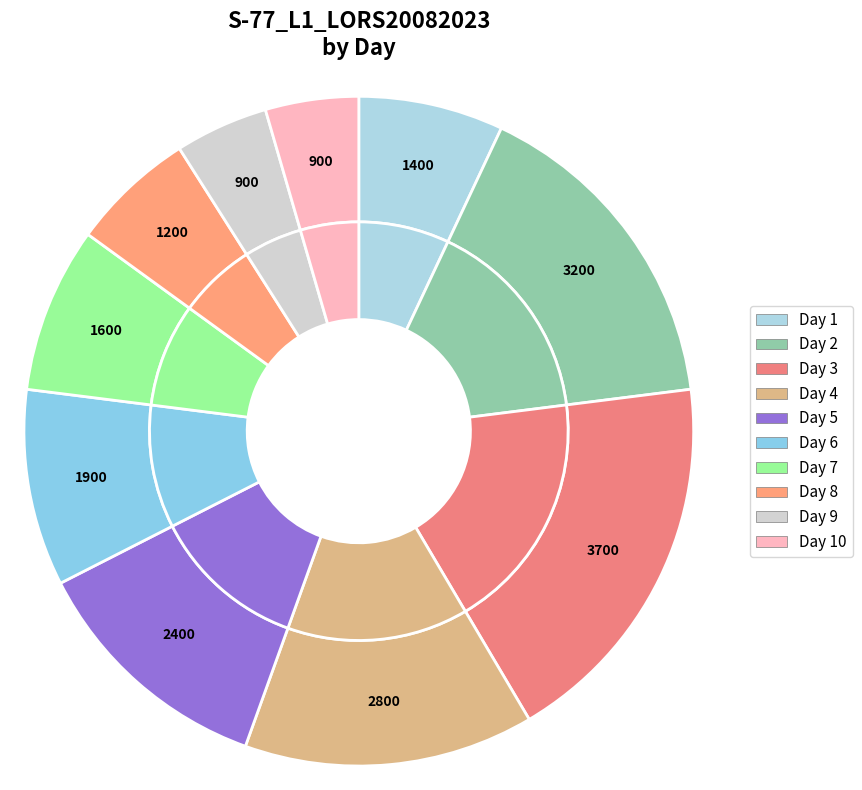

To the nearest percent, what percentage of the pie is 9?

4%